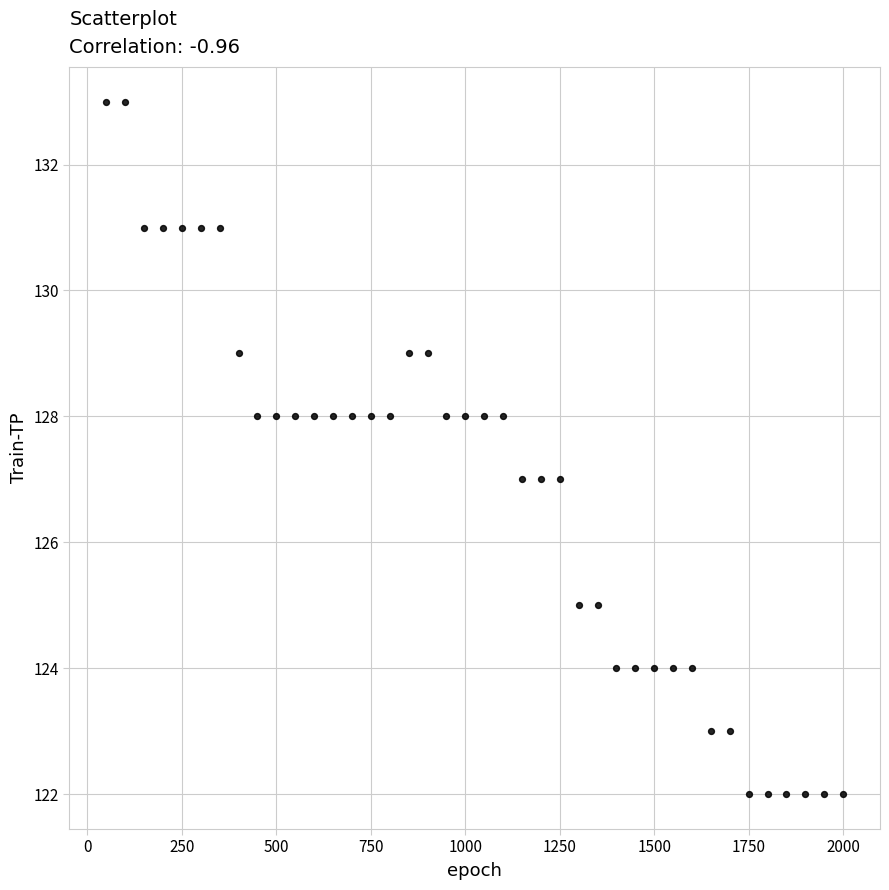

What is the range of X values (max minus min)?

1950